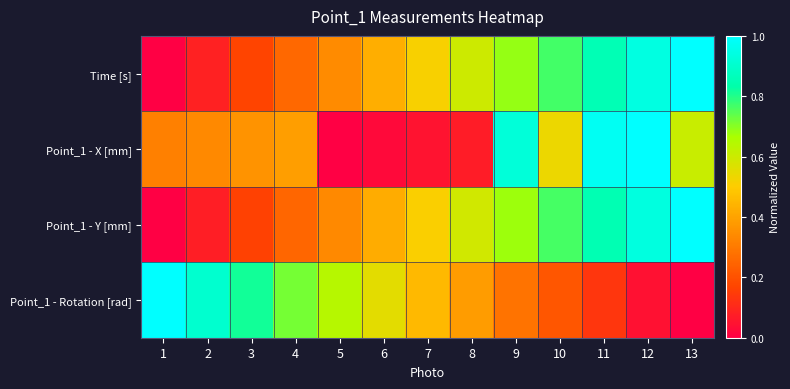

What is the maximum value shown in the chart?

1.0